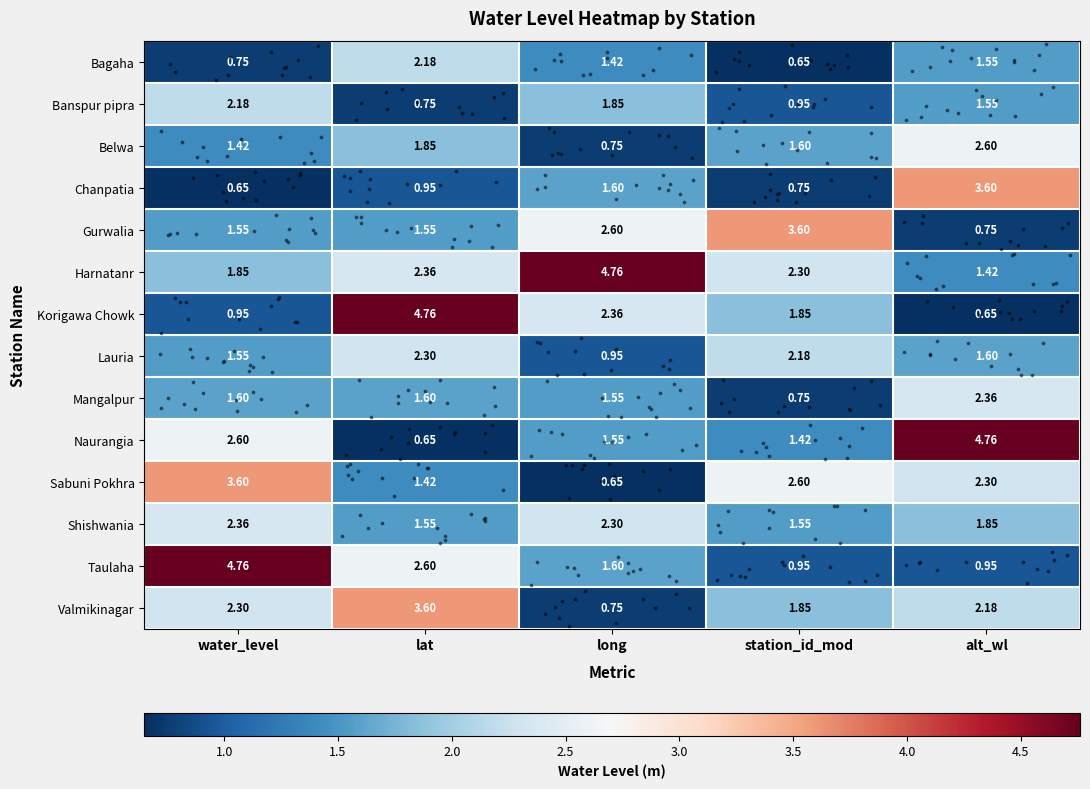

What is the total value across all series at station_id_mod?

23.0